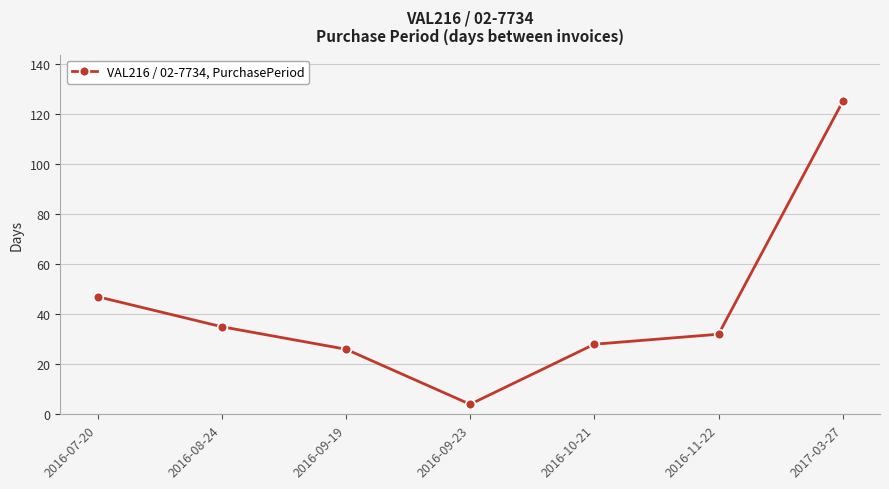

Between 2016-10-21 and 2017-03-27, which is larger?

2017-03-27